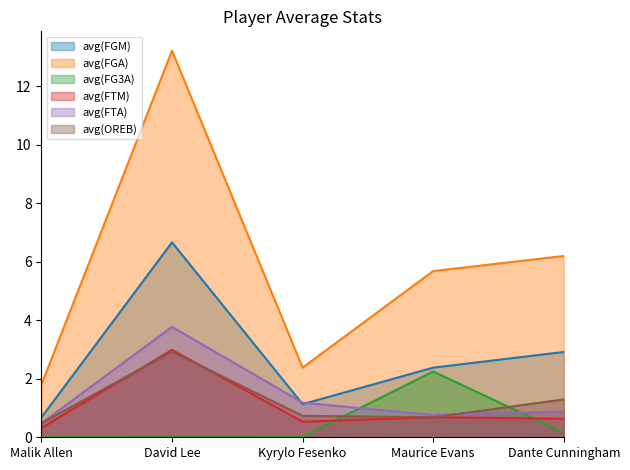

True or false: avg(FGA) and avg(FG3A) intersect in this chart.

False